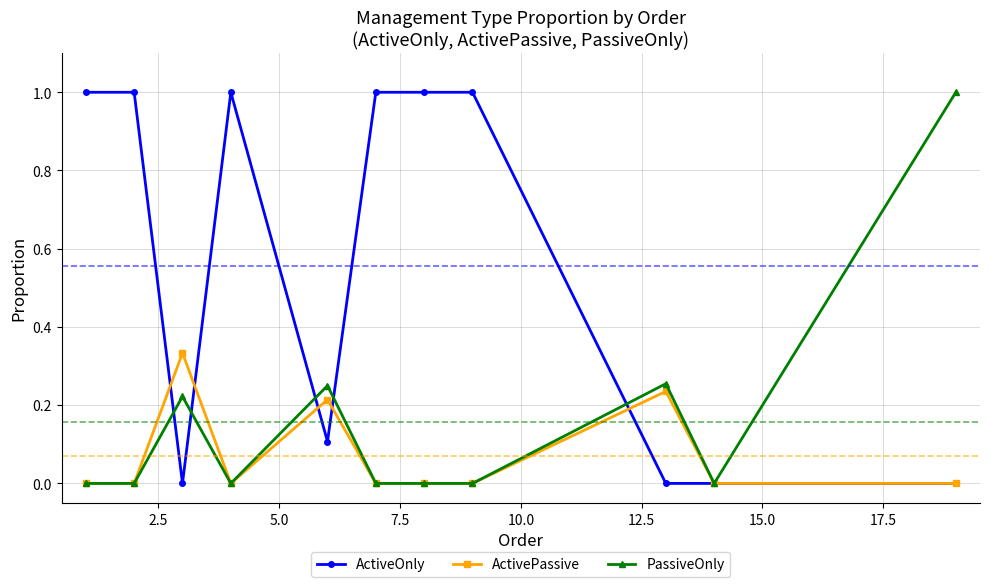

List the series in order of their overall mean, highest first.

ActiveOnly, PassiveOnly, ActivePassive